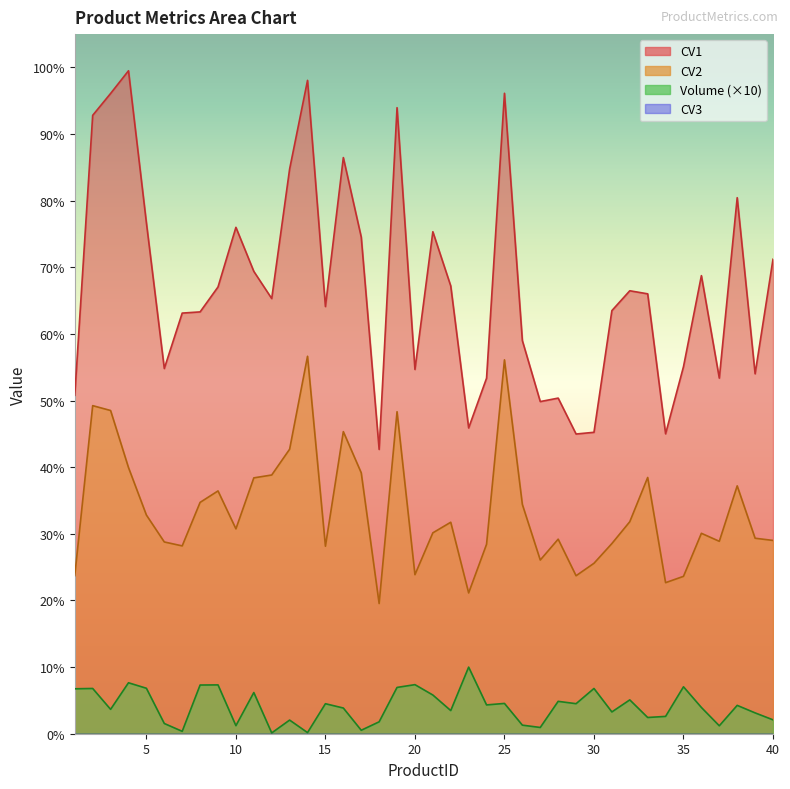

At which category is the sum across all series the highest?

25